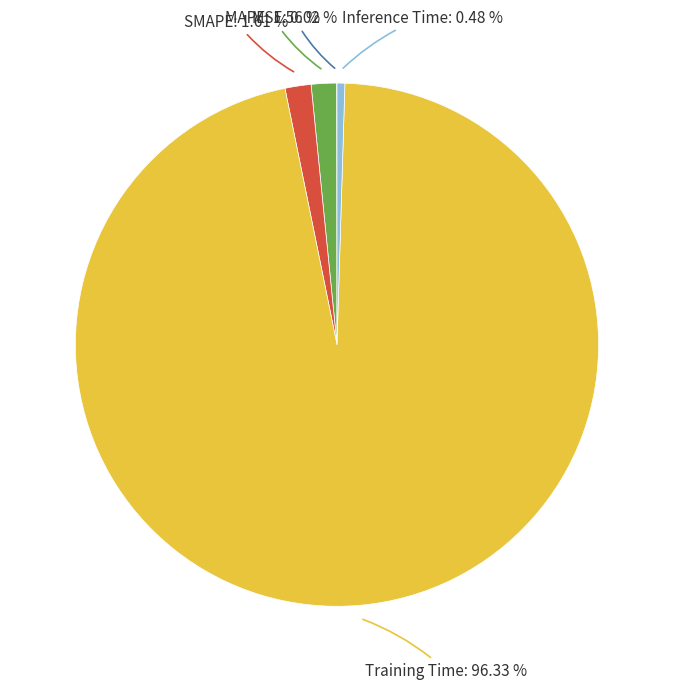

Does any single category account for the majority?

Yes